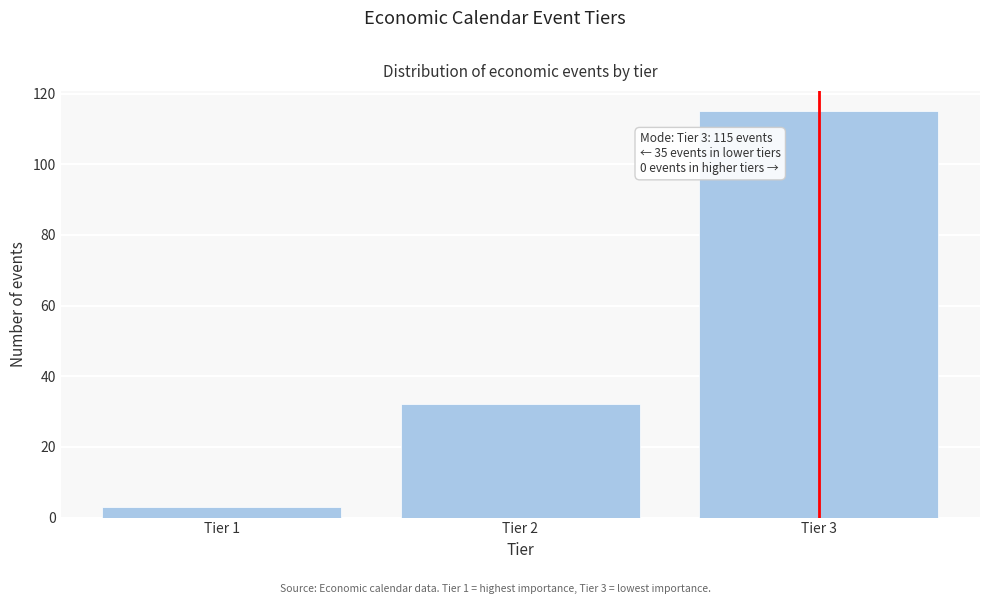

Reading left to right, list all the values displayed in this chart.

3	32	115